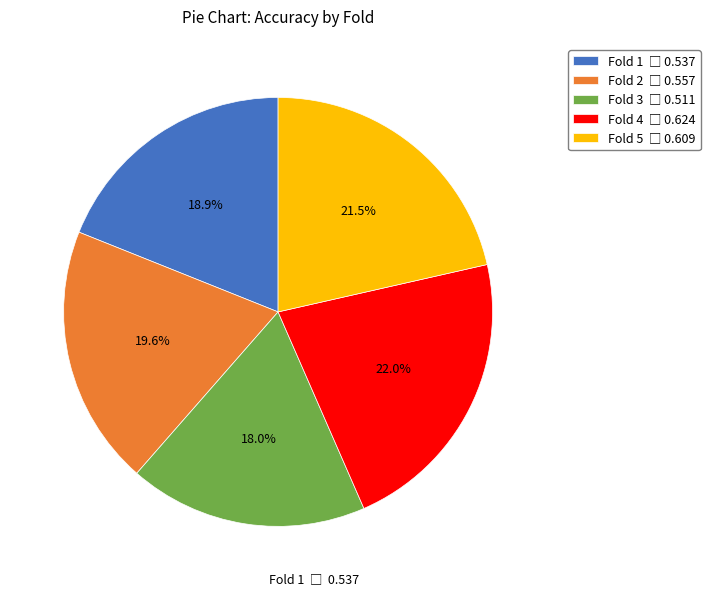

Is there a majority slice in this chart?

No